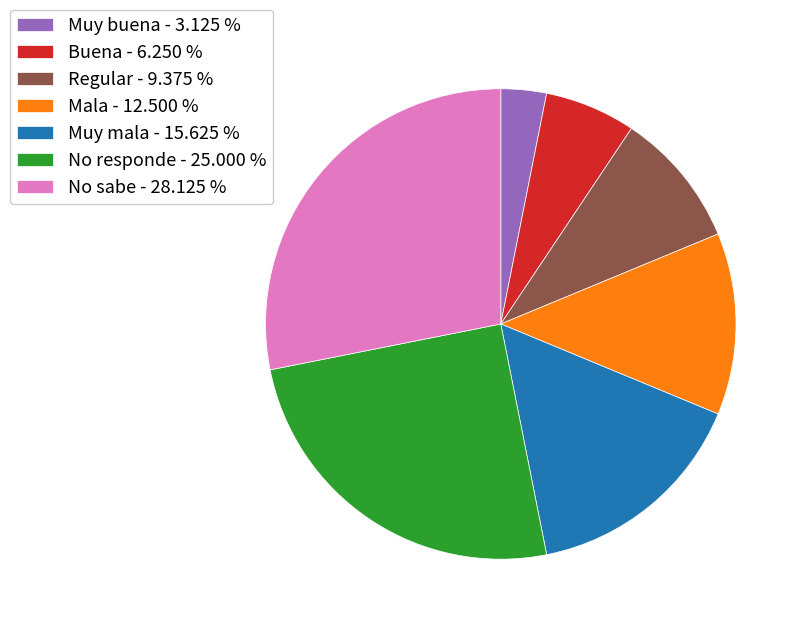

Does any single category account for the majority?

No